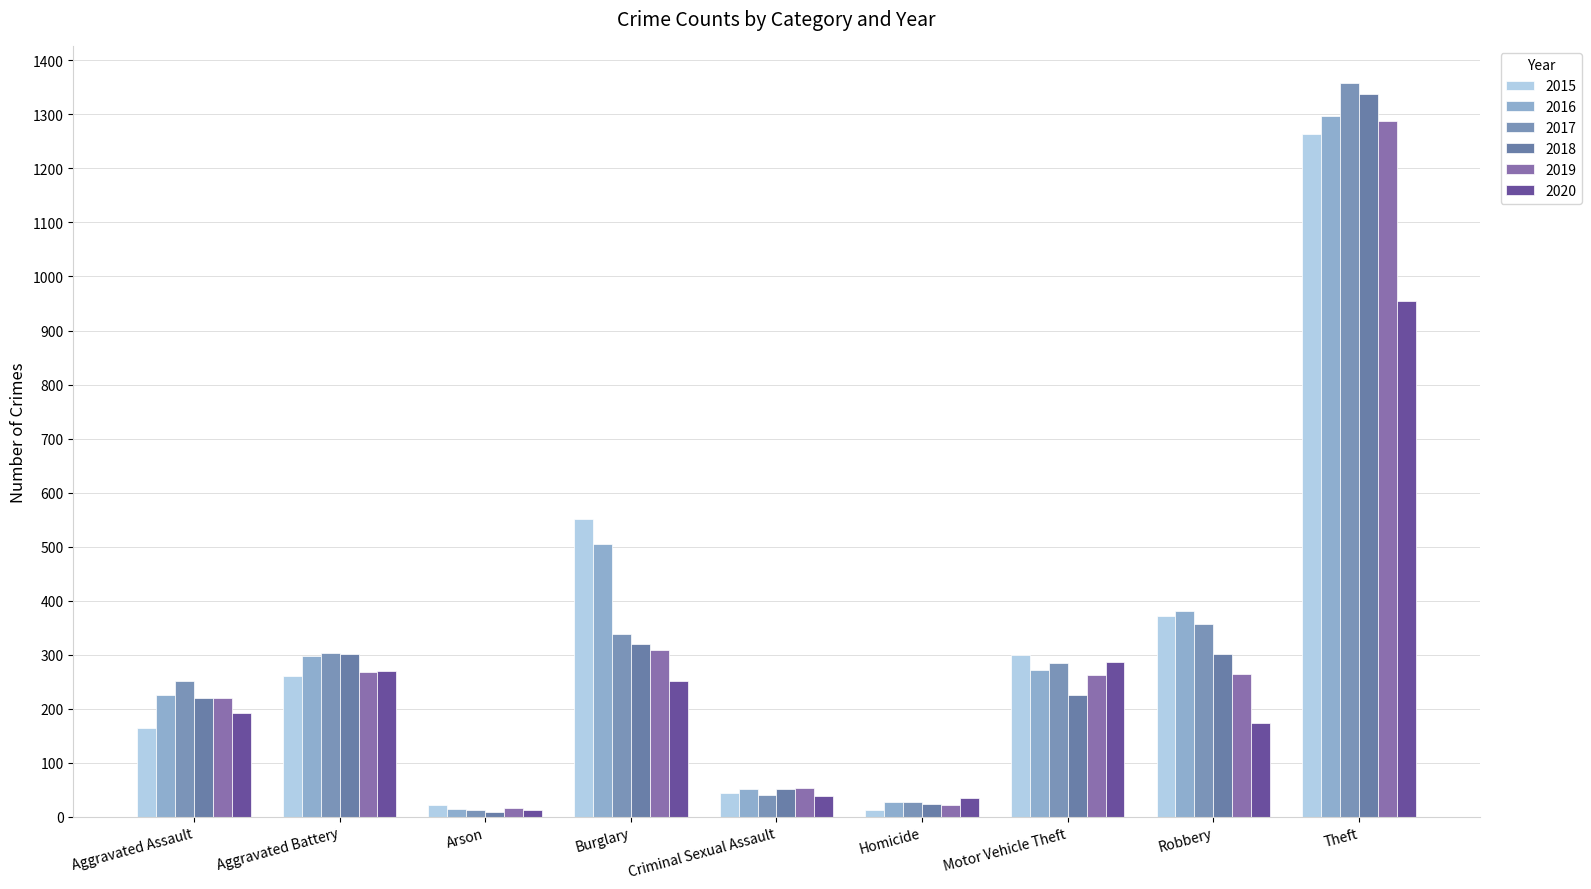

What is the total value across all series at Aggravated Battery?

1699